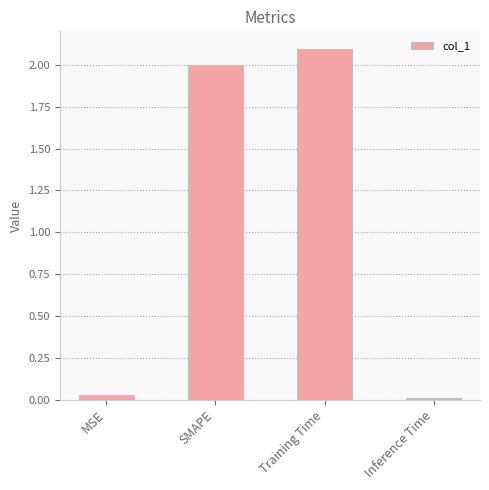

What is the value of the 3rd bar from the left?

2.1